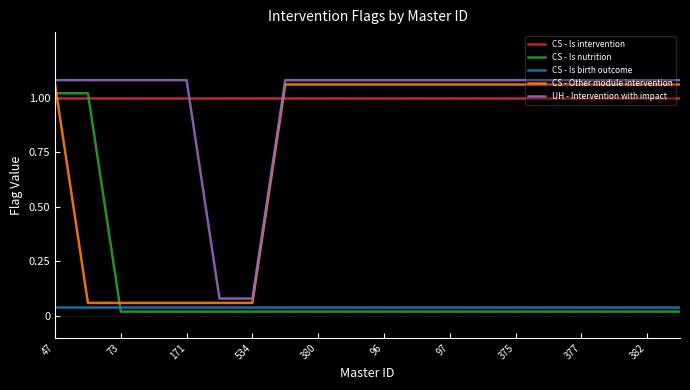

True or false: CS - Is nutrition and UH - Intervention with impact intersect in this chart.

False